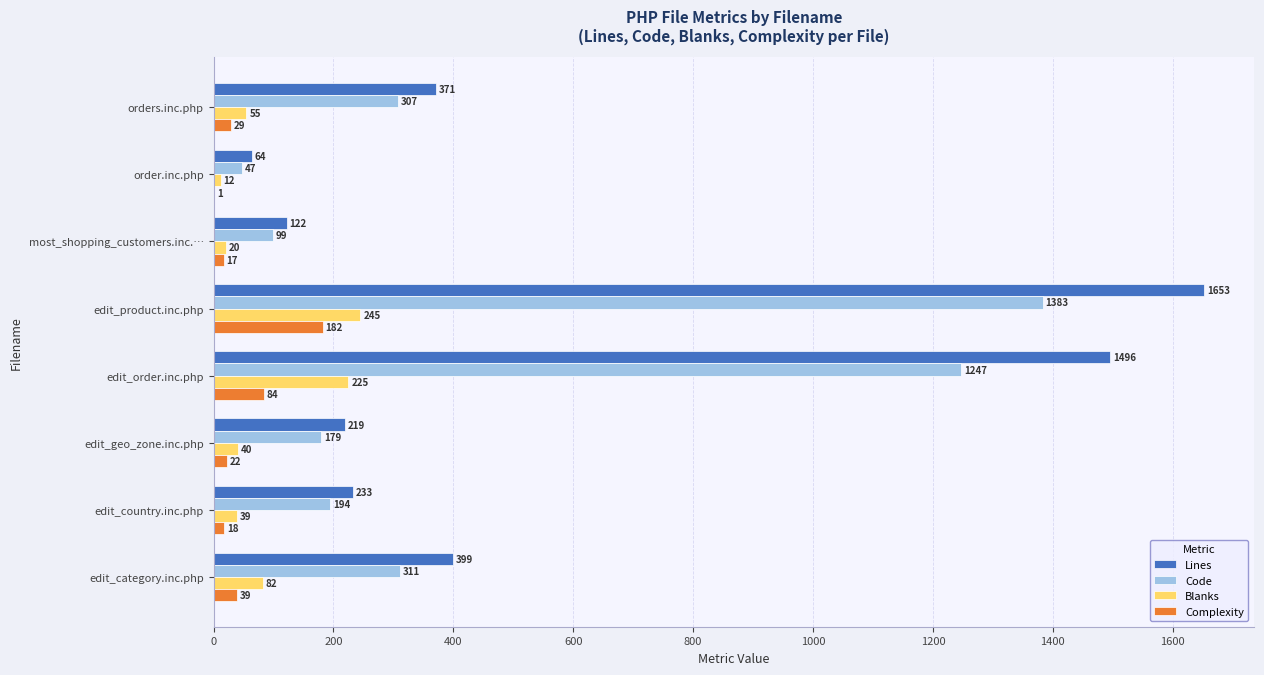

What is the sum of the Code values at edit_category.inc.php and most_shopping_customers.inc.…?

410